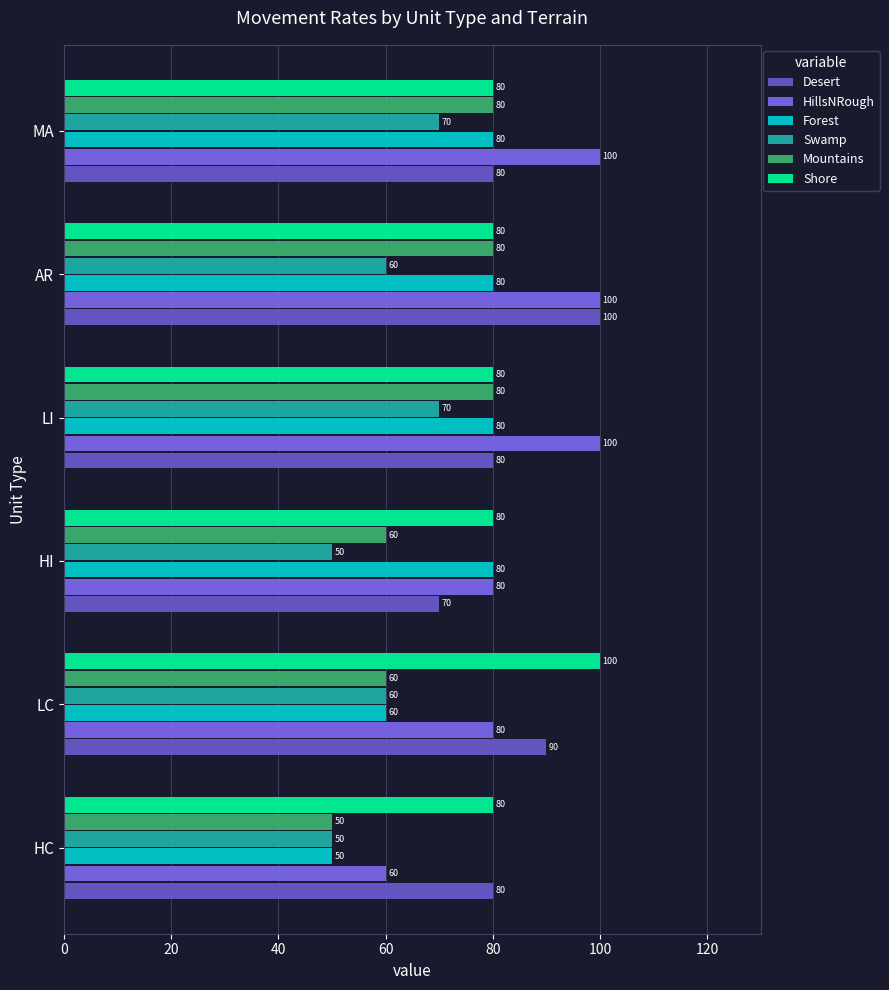

How many values in the Mountains series are below 80?

3